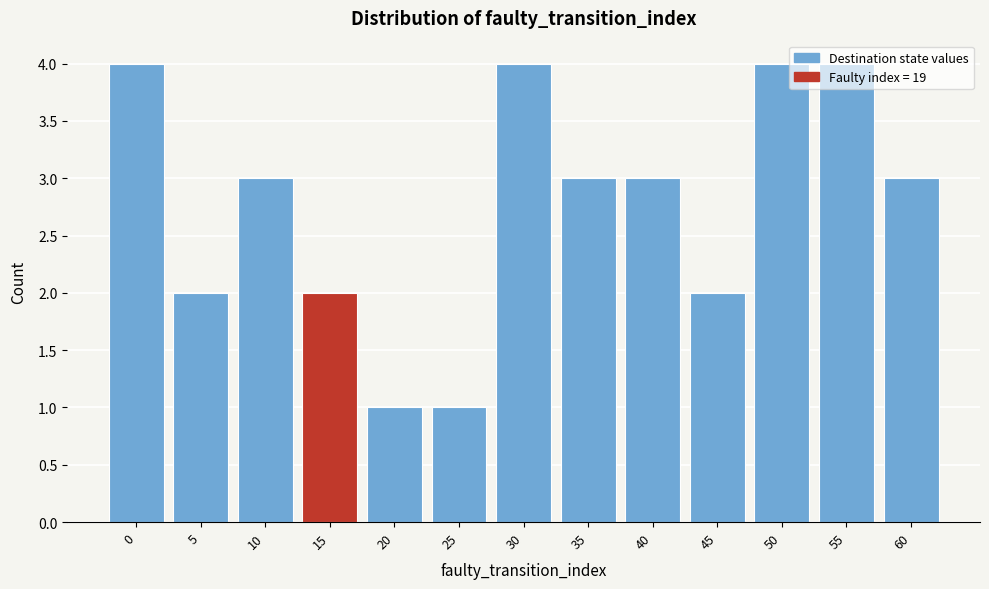

Between 10 and 30, which is larger?

30